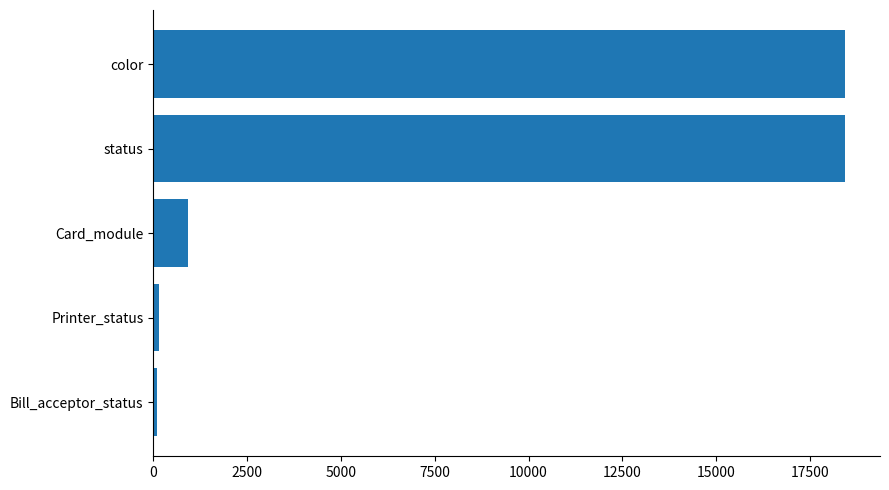

How many categories are shown in the chart?

5